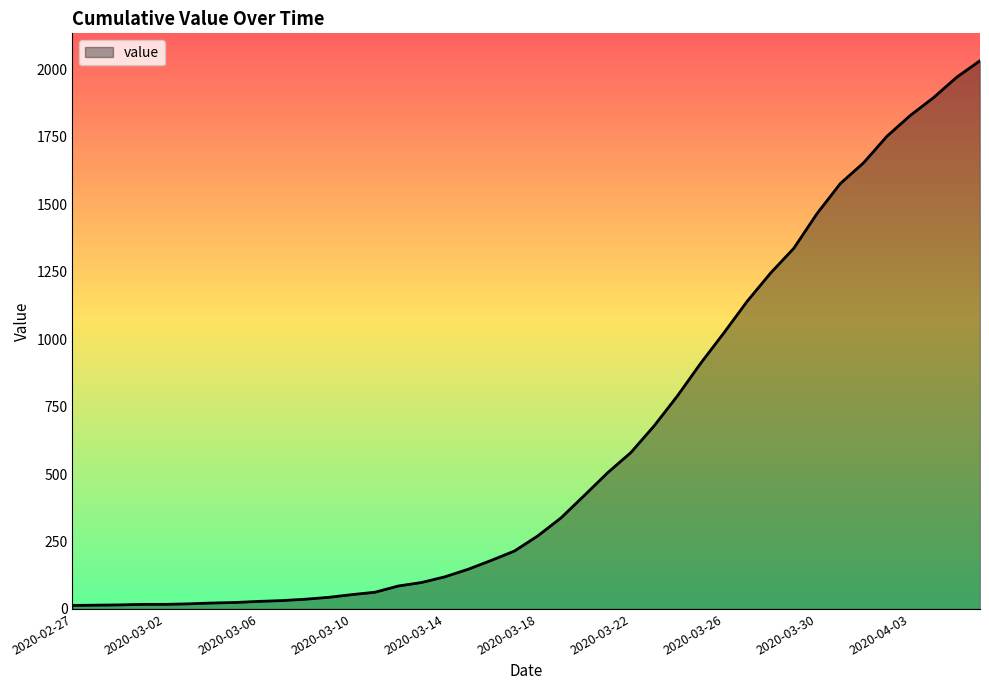

What is the greatest value displayed?

2032